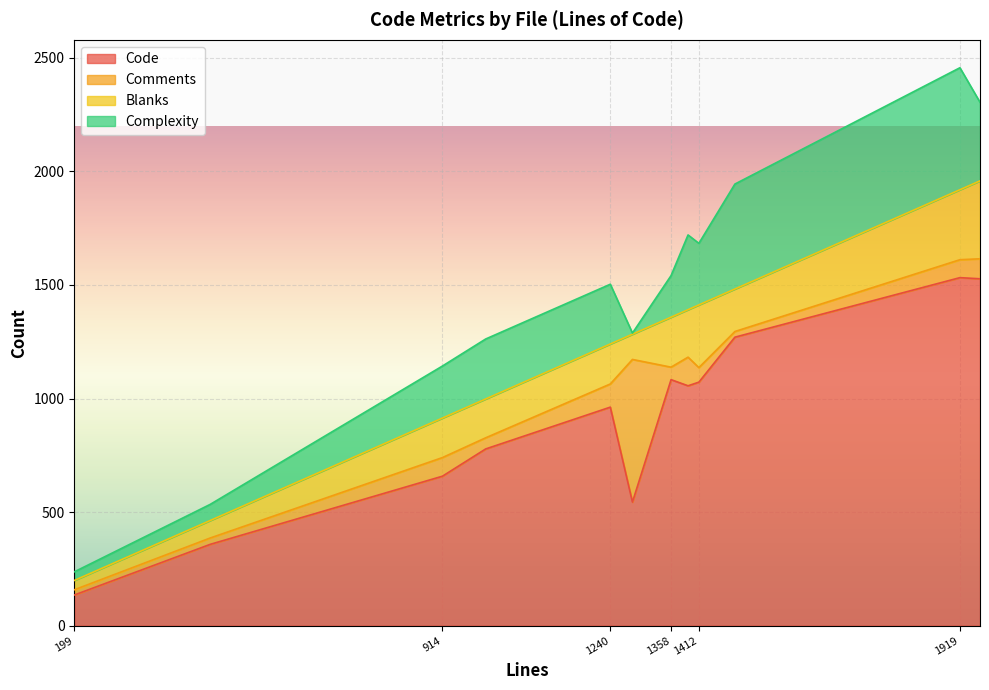

What is the total value across all series at 1240?

1503